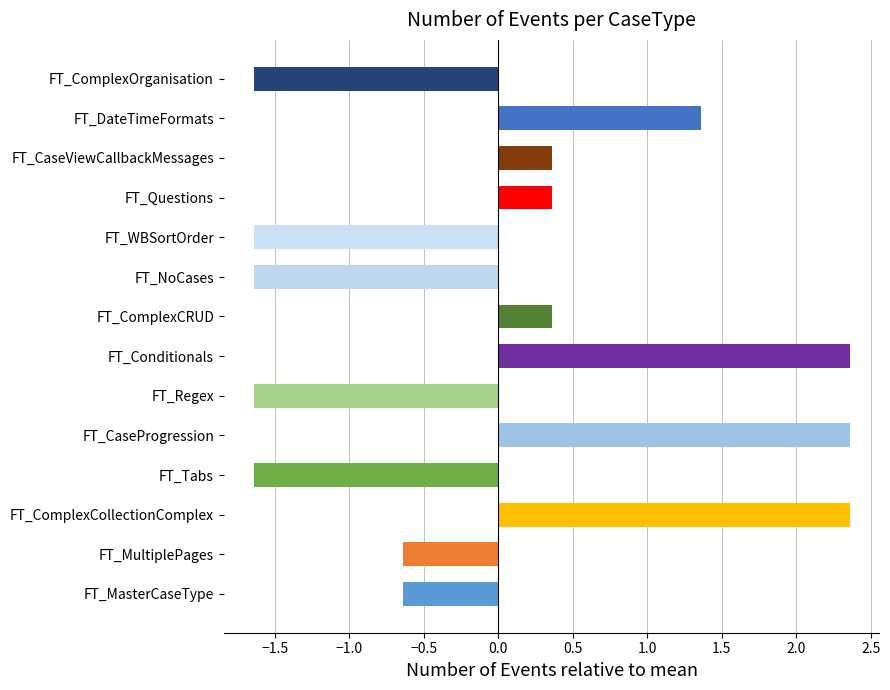

What is the maximum value shown in the chart?

2.4